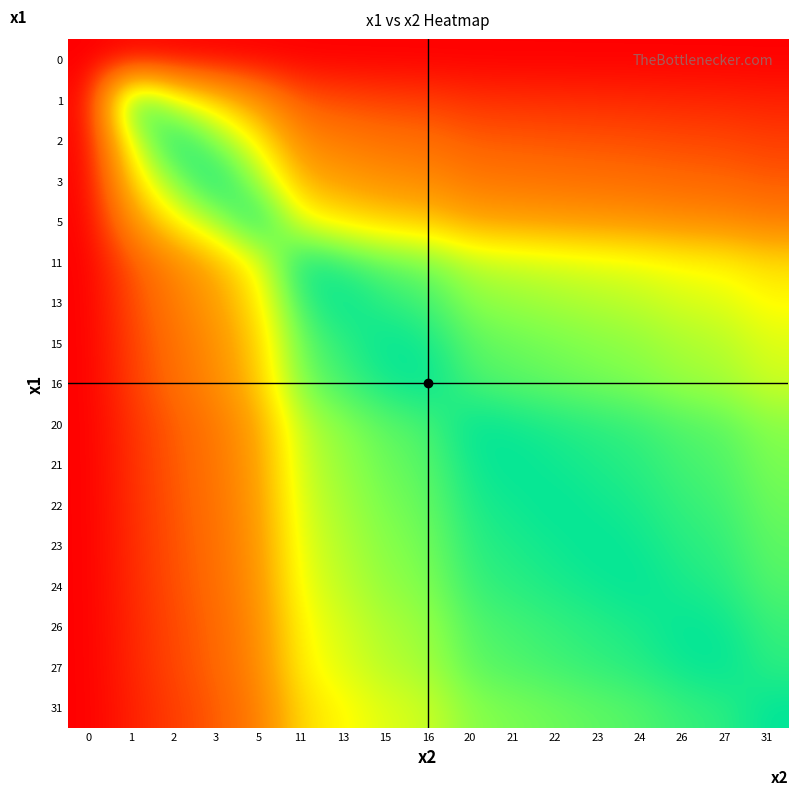

Reading left to right, transcribe all the data shown in this chart.

0: 0=0.0	1=0.0	2=0.0	3=0.0	5=0.0	11=0.0	13=0.0	15=0.0	16=0.0	20=0.0	21=0.0	22=0.0	23=0.0	24=0.0	26=0.0	27=0.0	31=0.0
1: 0=0.0	1=1.0	2=0.7	3=0.5	5=0.3	11=0.2	13=0.1	15=0.1	16=0.1	20=0.1	21=0.1	22=0.1	23=0.1	24=0.1	26=0.1	27=0.1	31=0.1
2: 0=0.0	1=0.7	2=1.0	3=0.8	5=0.6	11=0.3	13=0.3	15=0.2	16=0.2	20=0.2	21=0.2	22=0.2	23=0.2	24=0.2	26=0.1	27=0.1	31=0.1
3: 0=0.0	1=0.5	2=0.8	3=1.0	5=0.7	11=0.4	13=0.4	15=0.3	16=0.3	20=0.3	21=0.2	22=0.2	23=0.2	24=0.2	26=0.2	27=0.2	31=0.2
5: 0=0.0	1=0.3	2=0.6	3=0.7	5=1.0	11=0.6	13=0.6	15=0.5	16=0.5	20=0.4	21=0.4	22=0.4	23=0.4	24=0.3	26=0.3	27=0.3	31=0.3
11: 0=0.0	1=0.2	2=0.3	3=0.4	5=0.6	11=1.0	13=0.9	15=0.8	16=0.8	20=0.7	21=0.7	22=0.7	23=0.6	24=0.6	26=0.6	27=0.6	31=0.5
13: 0=0.0	1=0.1	2=0.3	3=0.4	5=0.6	11=0.9	13=1.0	15=0.9	16=0.9	20=0.8	21=0.8	22=0.7	23=0.7	24=0.7	26=0.7	27=0.6	31=0.6
15: 0=0.0	1=0.1	2=0.2	3=0.3	5=0.5	11=0.8	13=0.9	15=1.0	16=1.0	20=0.9	21=0.8	22=0.8	23=0.8	24=0.8	26=0.7	27=0.7	31=0.7
16: 0=0.0	1=0.1	2=0.2	3=0.3	5=0.5	11=0.8	13=0.9	15=1.0	16=1.0	20=0.9	21=0.9	22=0.8	23=0.8	24=0.8	26=0.8	27=0.7	31=0.7
20: 0=0.0	1=0.1	2=0.2	3=0.3	5=0.4	11=0.7	13=0.8	15=0.9	16=0.9	20=1.0	21=1.0	22=1.0	23=0.9	24=0.9	26=0.9	27=0.9	31=0.8
21: 0=0.0	1=0.1	2=0.2	3=0.2	5=0.4	11=0.7	13=0.8	15=0.8	16=0.9	20=1.0	21=1.0	22=1.0	23=1.0	24=0.9	26=0.9	27=0.9	31=0.8
22: 0=0.0	1=0.1	2=0.2	3=0.2	5=0.4	11=0.7	13=0.7	15=0.8	16=0.8	20=1.0	21=1.0	22=1.0	23=1.0	24=1.0	26=0.9	27=0.9	31=0.8
23: 0=0.0	1=0.1	2=0.2	3=0.2	5=0.4	11=0.6	13=0.7	15=0.8	16=0.8	20=0.9	21=1.0	22=1.0	23=1.0	24=1.0	26=0.9	27=0.9	31=0.9
24: 0=0.0	1=0.1	2=0.2	3=0.2	5=0.3	11=0.6	13=0.7	15=0.8	16=0.8	20=0.9	21=0.9	22=1.0	23=1.0	24=1.0	26=1.0	27=0.9	31=0.9
26: 0=0.0	1=0.1	2=0.1	3=0.2	5=0.3	11=0.6	13=0.7	15=0.7	16=0.8	20=0.9	21=0.9	22=0.9	23=0.9	24=1.0	26=1.0	27=1.0	31=0.9
27: 0=0.0	1=0.1	2=0.1	3=0.2	5=0.3	11=0.6	13=0.6	15=0.7	16=0.7	20=0.9	21=0.9	22=0.9	23=0.9	24=0.9	26=1.0	27=1.0	31=0.9
31: 0=0.0	1=0.1	2=0.1	3=0.2	5=0.3	11=0.5	13=0.6	15=0.7	16=0.7	20=0.8	21=0.8	22=0.8	23=0.9	24=0.9	26=0.9	27=0.9	31=1.0